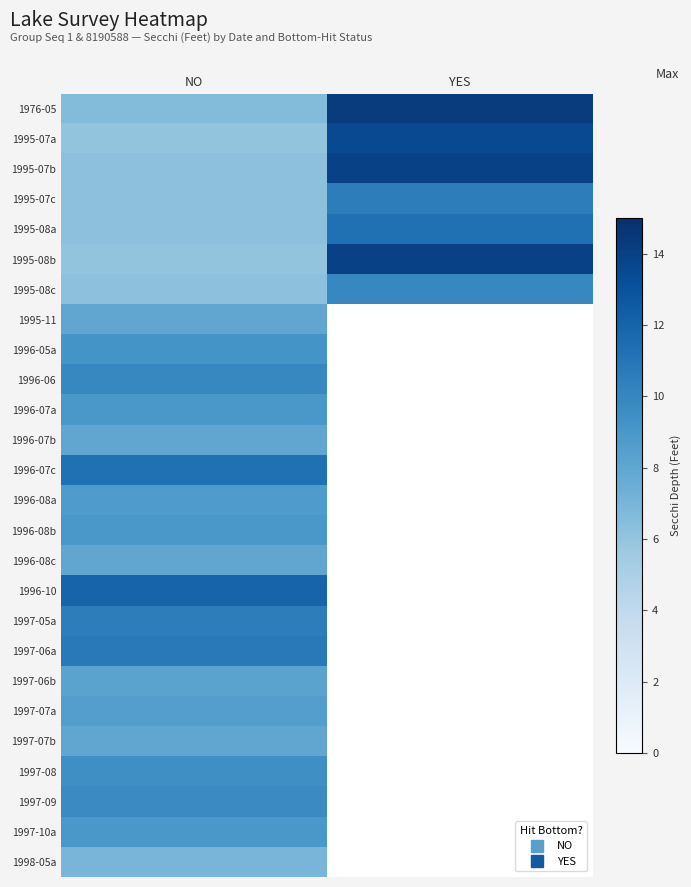

Count the number of data series in this chart.

26